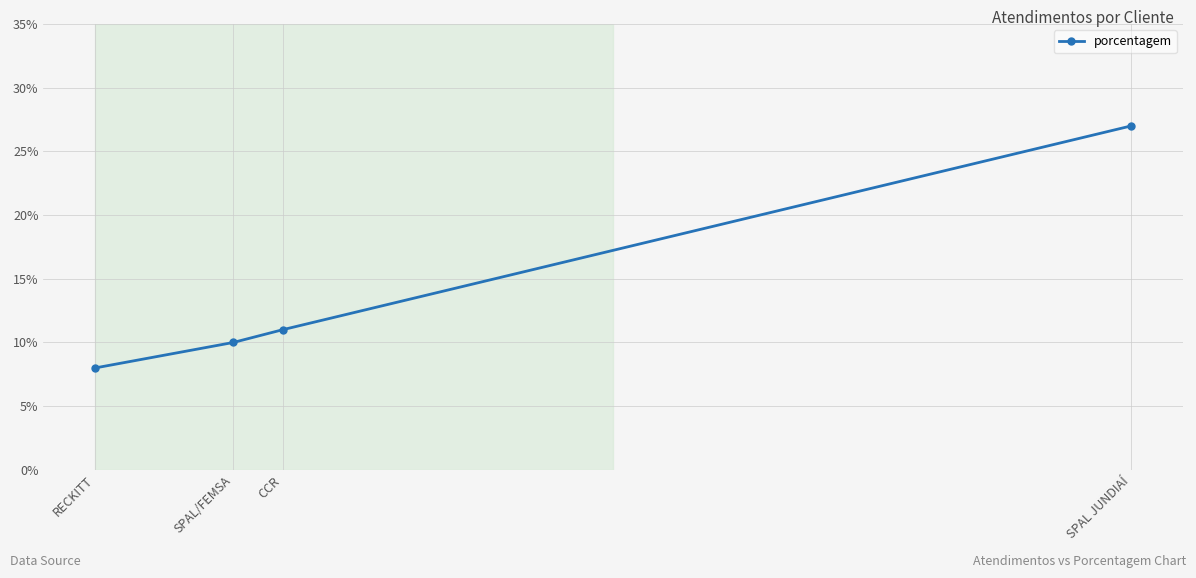

The chart shows a value of 11 at CCR. True or false?

True